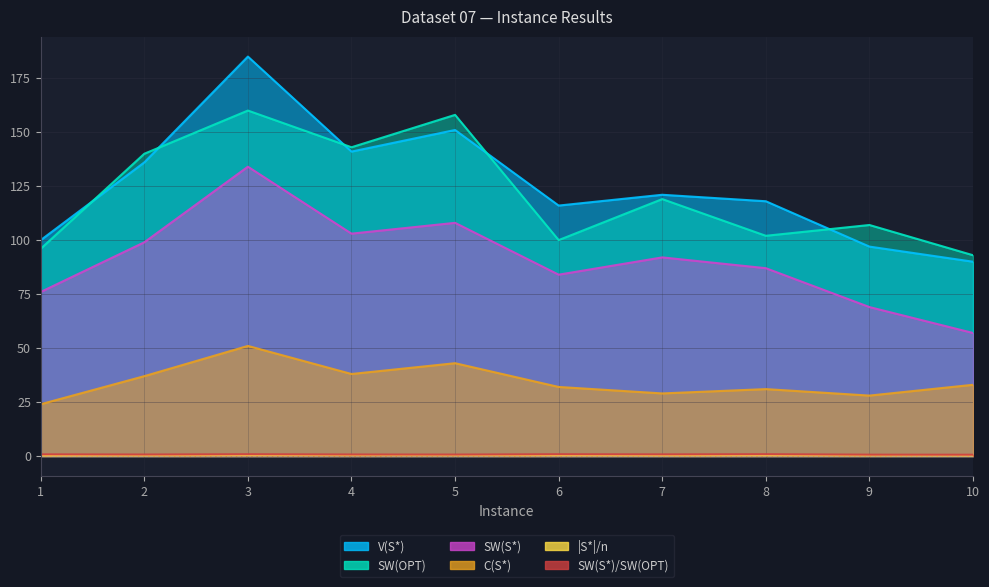

How many interior local valleys does the |S*|/n series have?

1